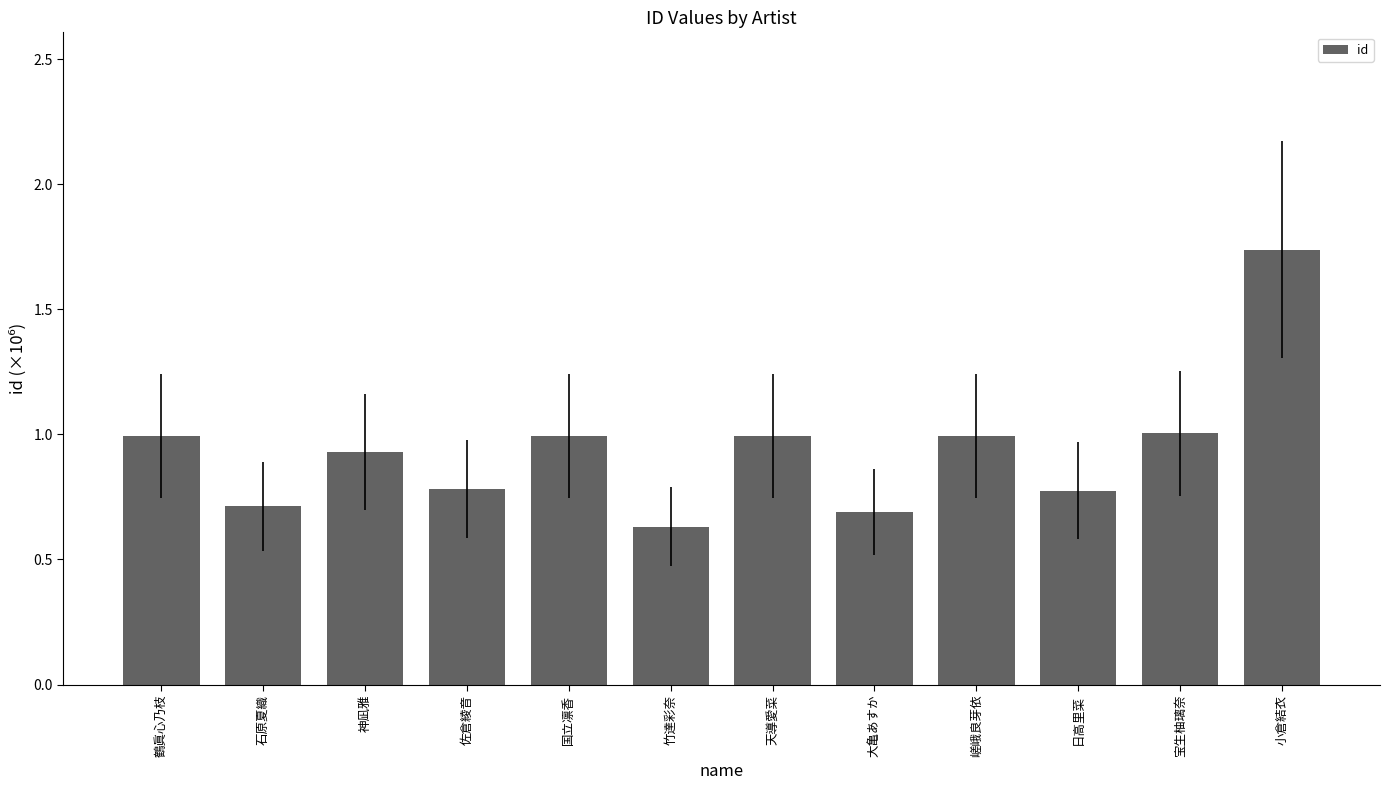

Approximately how many times larger is the value at 国立凛香 compared to 宝生柚璃奈?

1.0